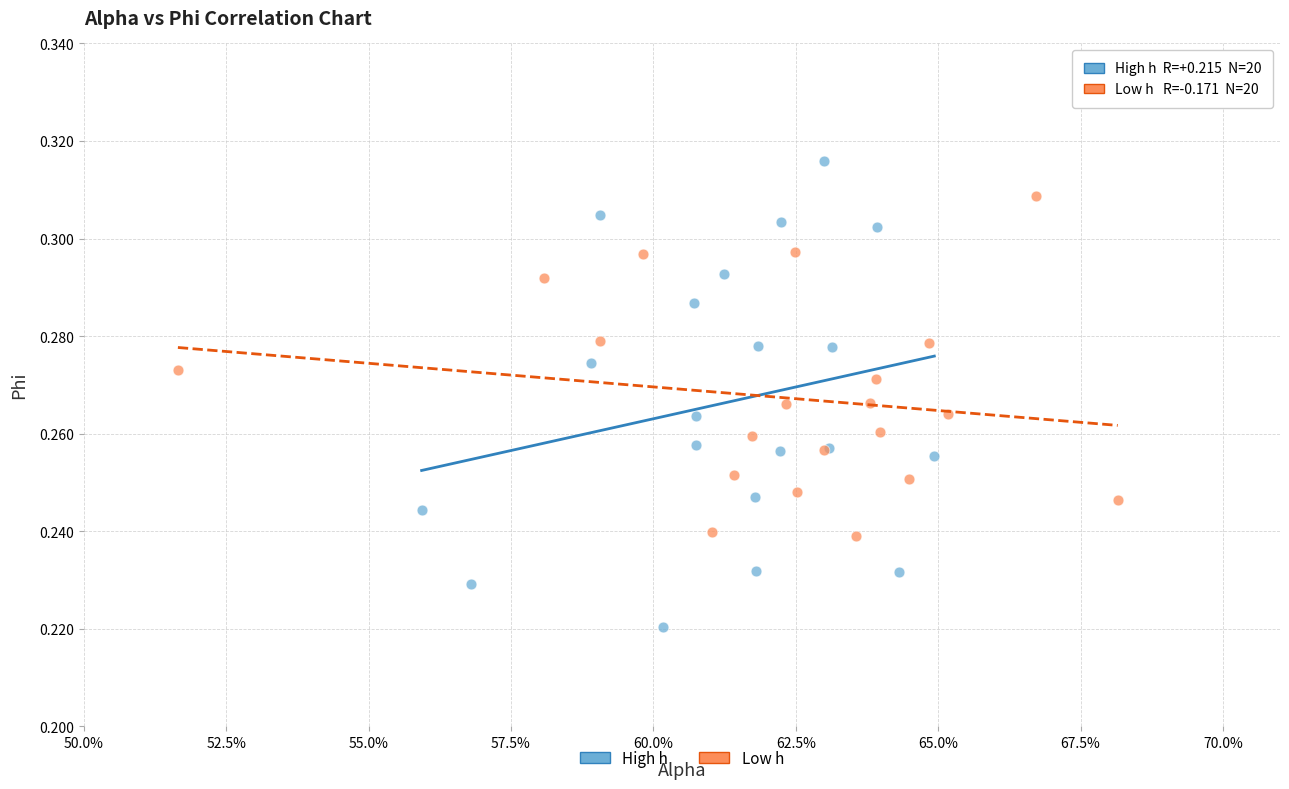

What are all the series names shown in the legend?

High h, Low h